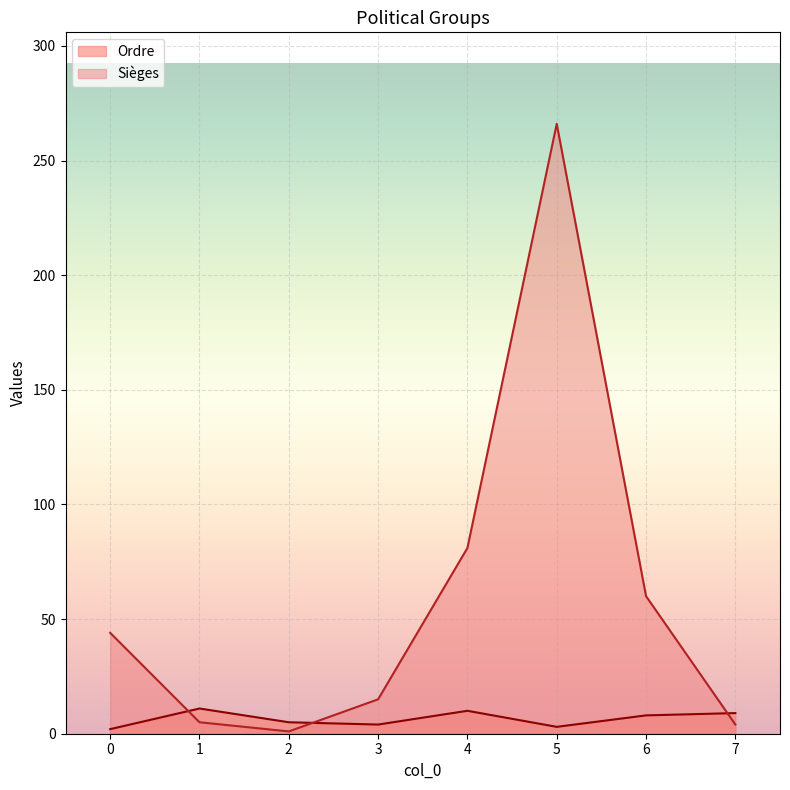

At which category does the chart reach its peak across all series?

5